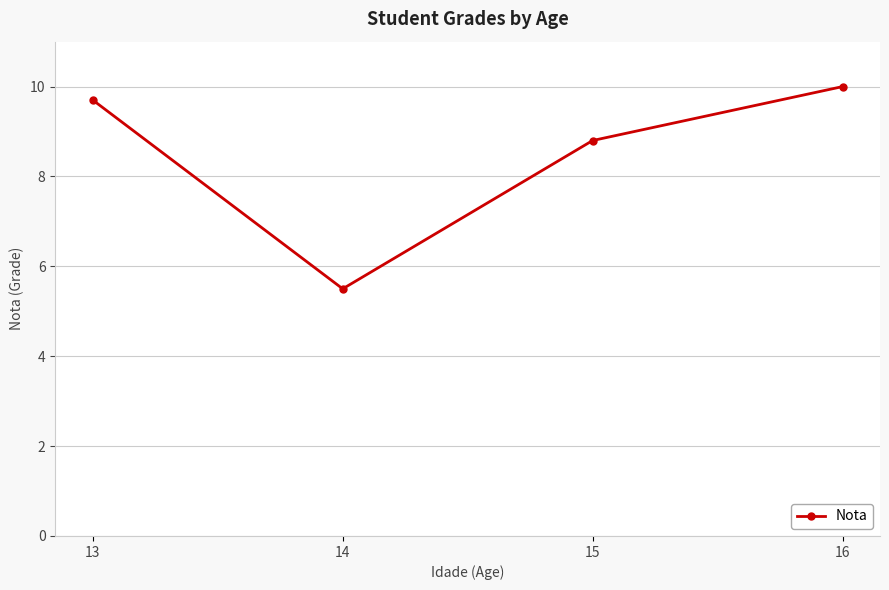

What is the sum of all values?

34.0